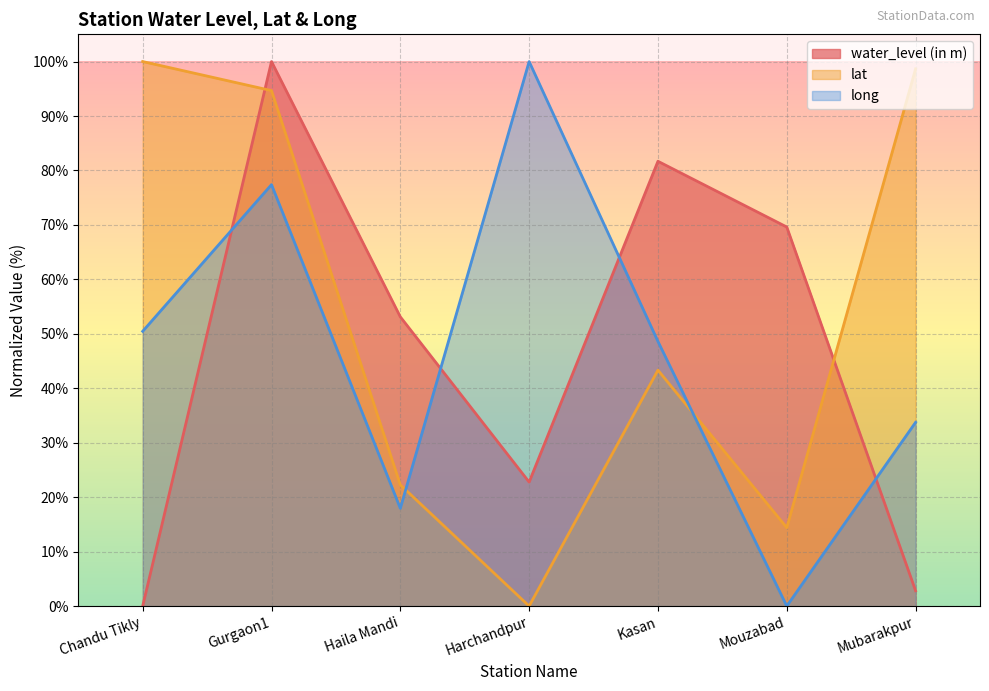

List the labels in order of water_level (in m) value, smallest first.

Chandu Tikly, Mubarakpur, Harchandpur, Haila Mandi, Mouzabad, Kasan, Gurgaon1